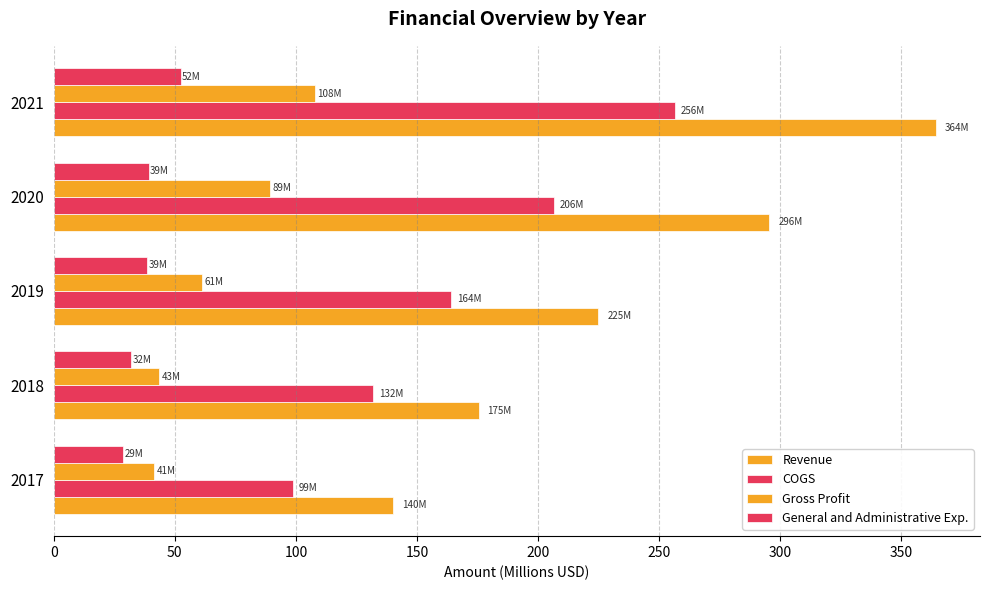

What is the value of the COGS bar at the 4th from the left?

206.4